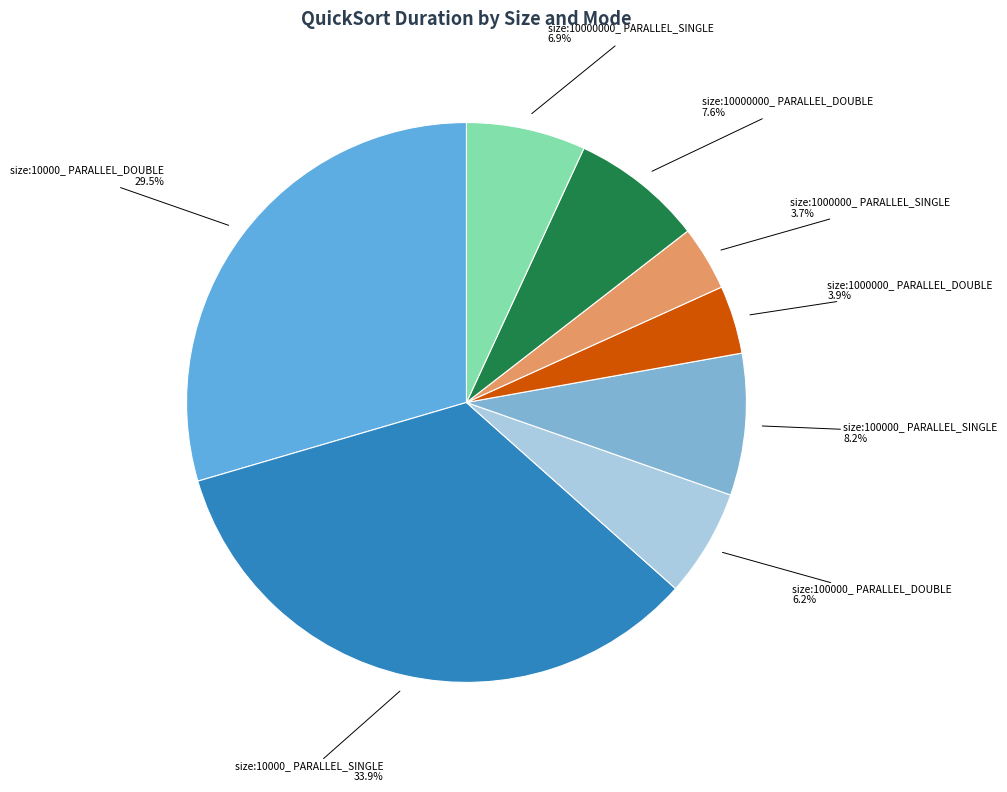

Which slice is the smallest?

size:1000000_ PARALLEL_SINGLE